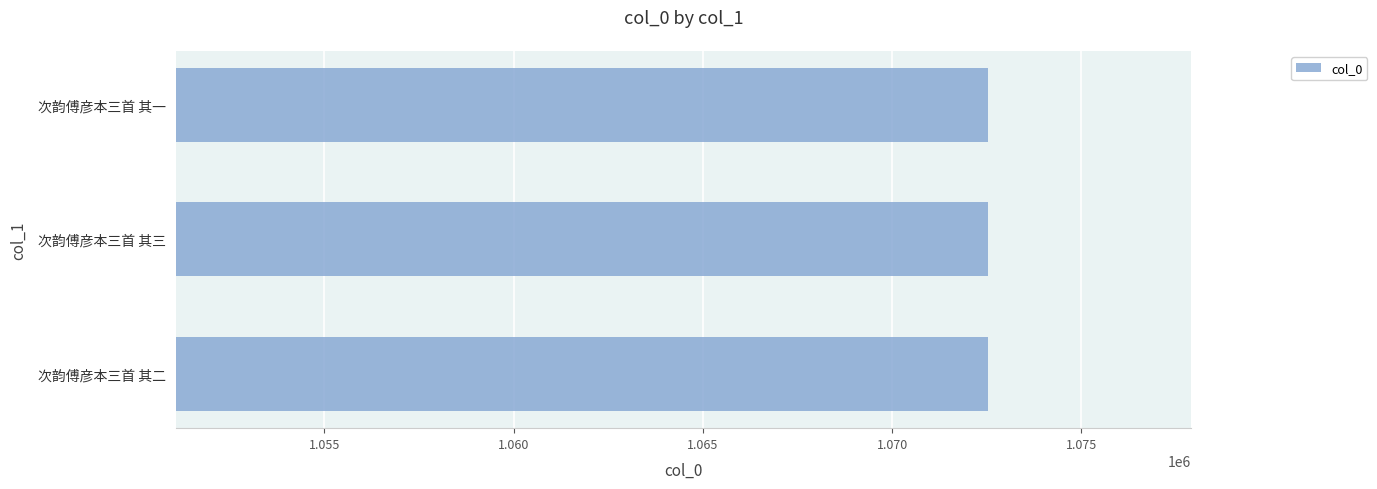

What is the average value?

1072531